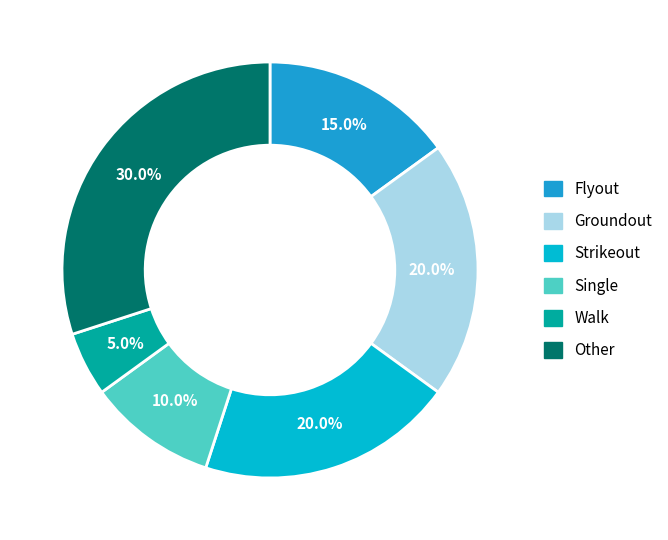

To the nearest percent, what percentage of the pie is Flyout?

15%